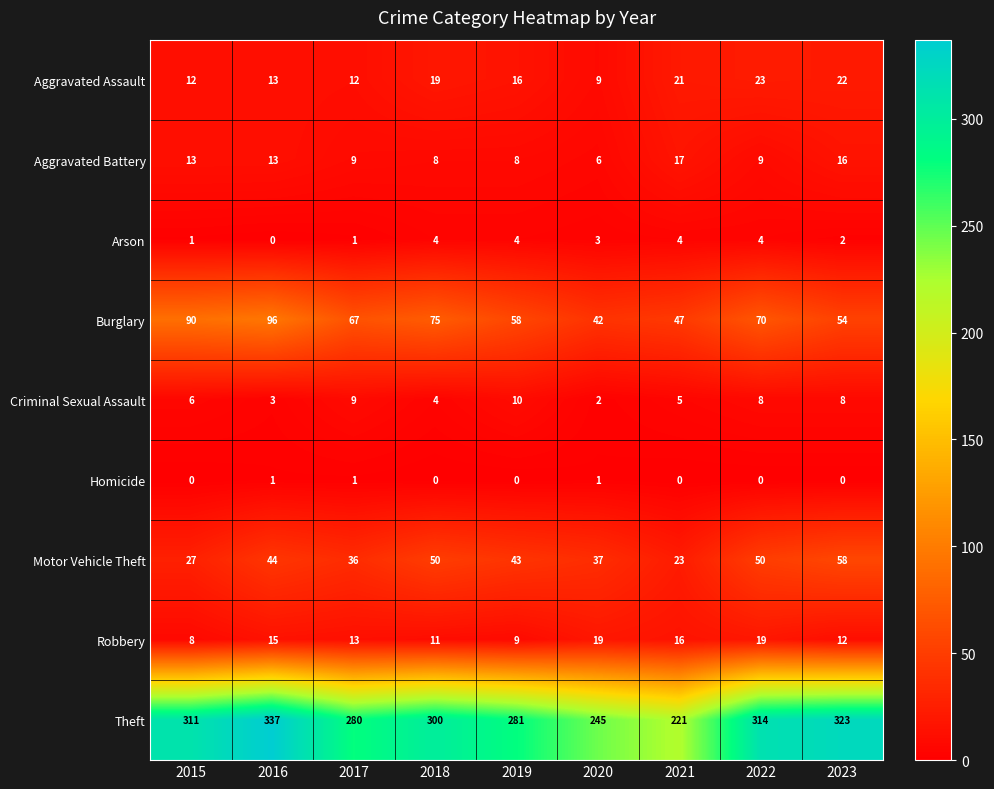

True or false: Aggravated Battery has a value of 6 at 2020.

True